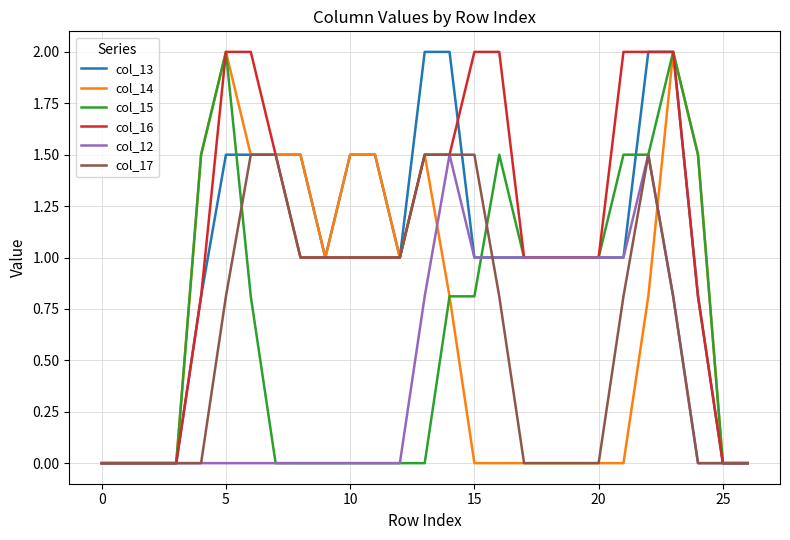

What is the greatest value displayed?

2.0